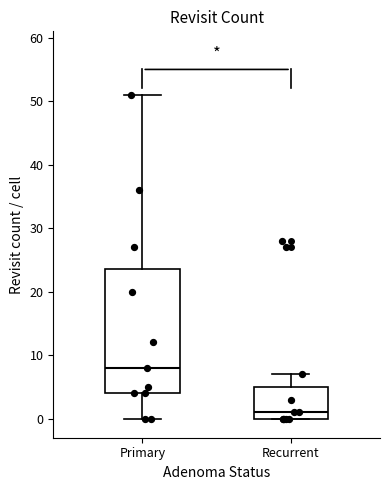

Reading left to right, read every box against the y-axis: the position of its median line, the range the box covers, and the ends of its whiskers. The values are not printed on the chart, so give them approximately, as read against the axis.

Primary: median 8, box 4 to 24, whiskers 0 to 51
Recurrent: median 1, box 0 to 5, whiskers 0 to 7